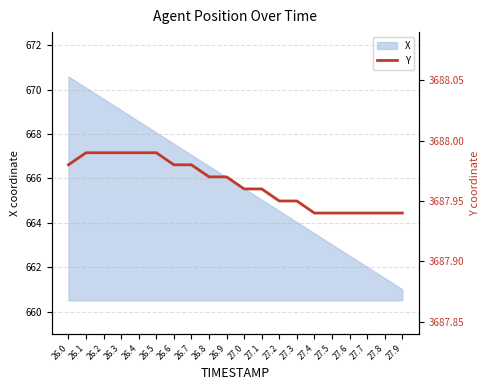

What is the label of the 7th point from the left?

26.6